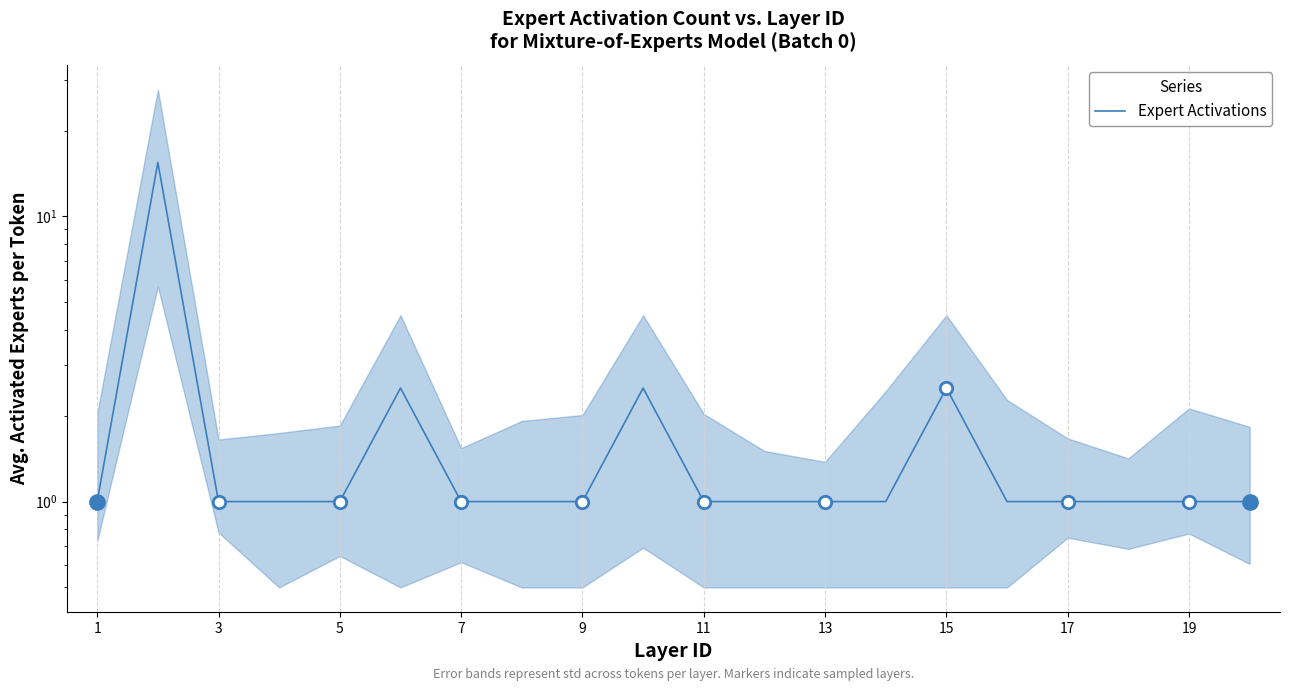

Between 19 and 11, which is larger?

11